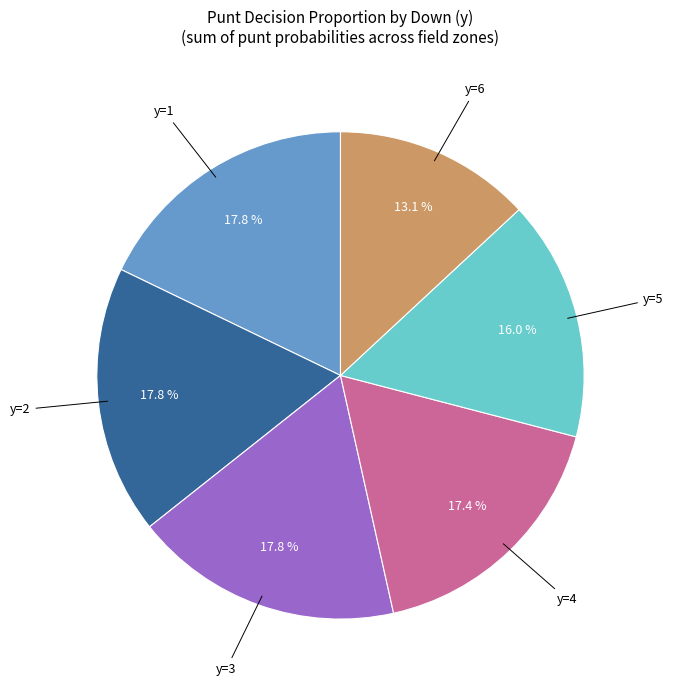

Is there any slice that represents more than half of the pie?

No